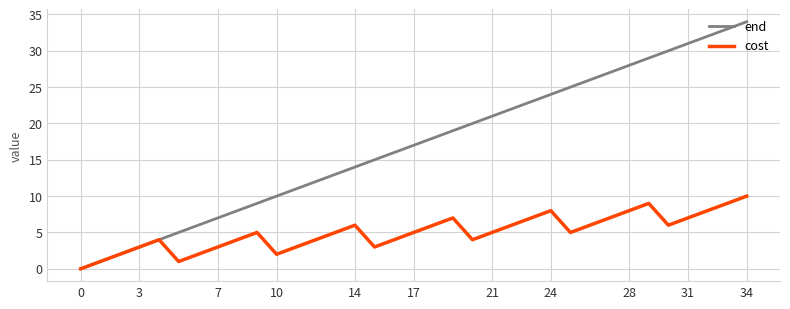

Rank the series by their average value, from highest to lowest.

end, cost